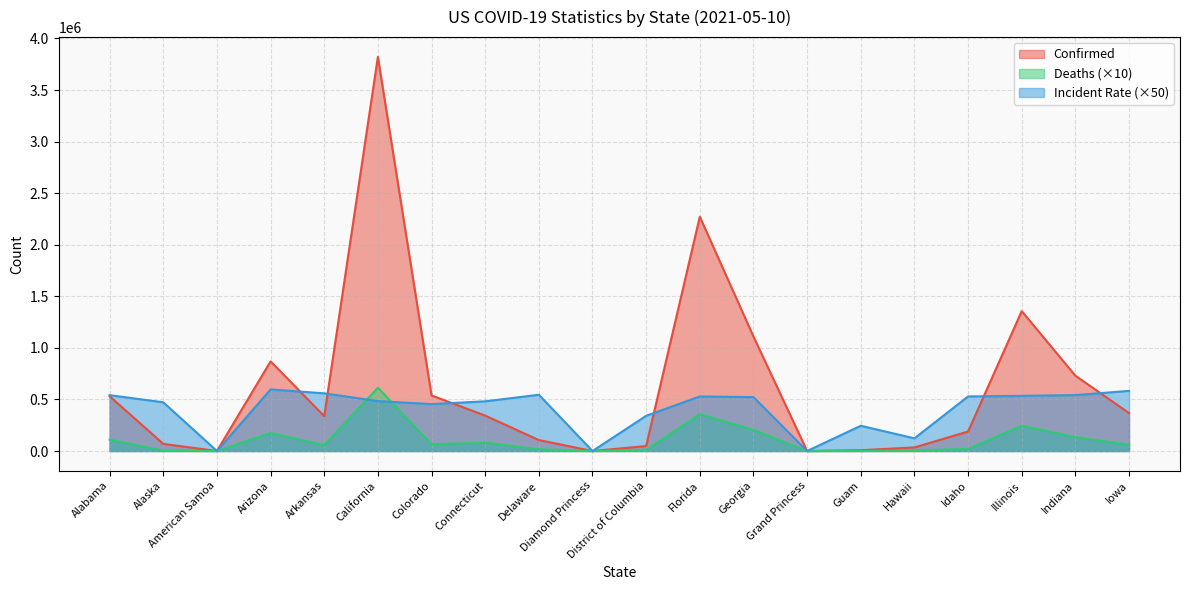

What is the approximate value of Deaths at District of Columbia?

11100.0